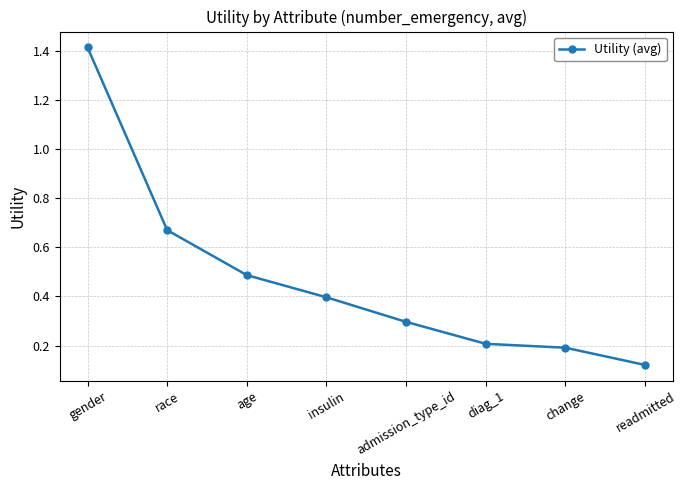

Is it true that the value at change is 0.1?

False